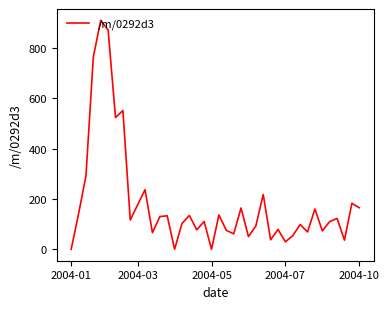

What is the greatest value displayed?

910.1